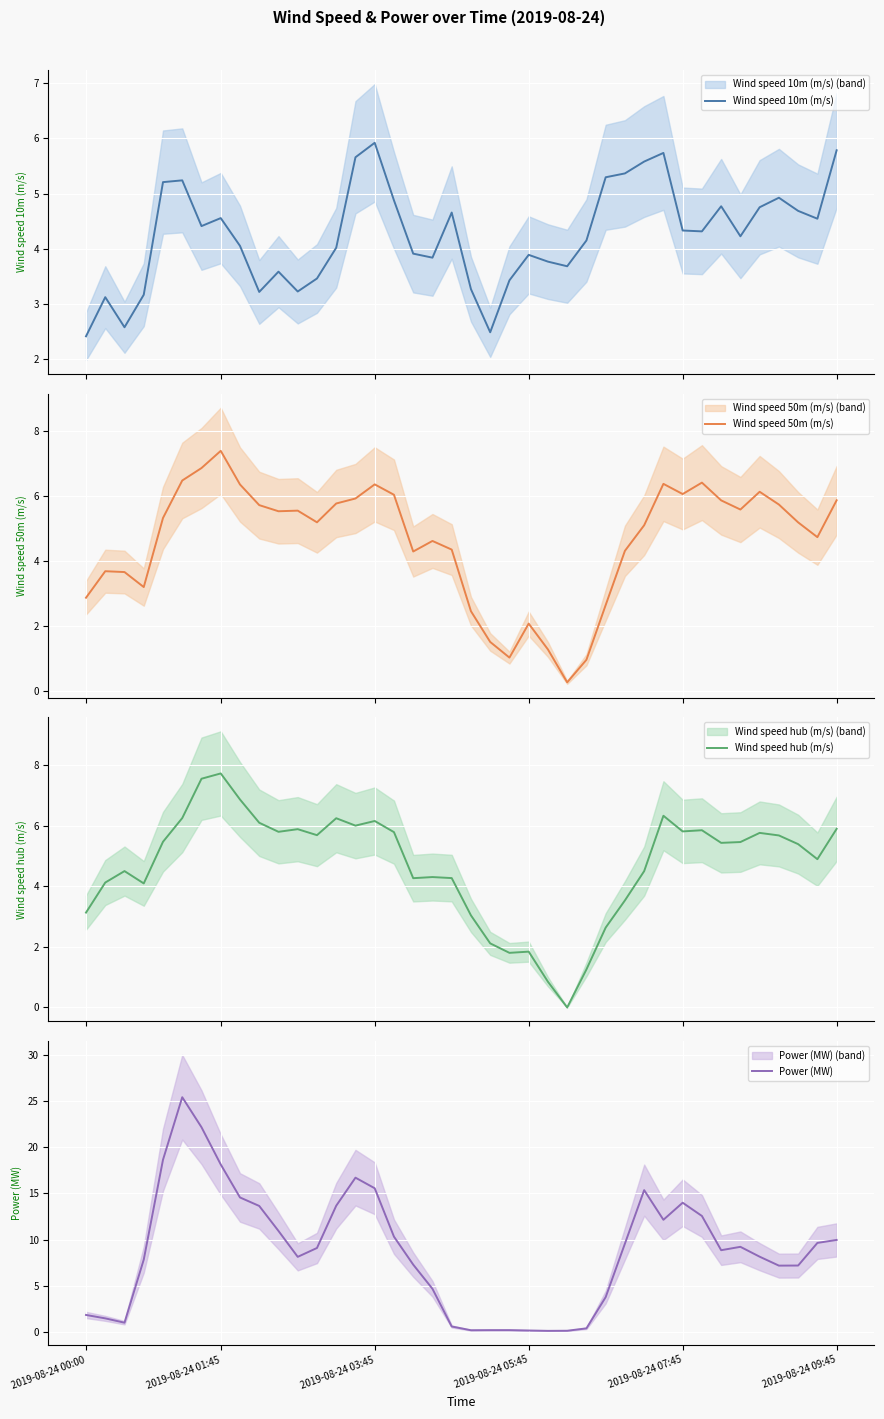

The value of Wind speed 50m (m/s) at 20 is 3.6. True or false?

False